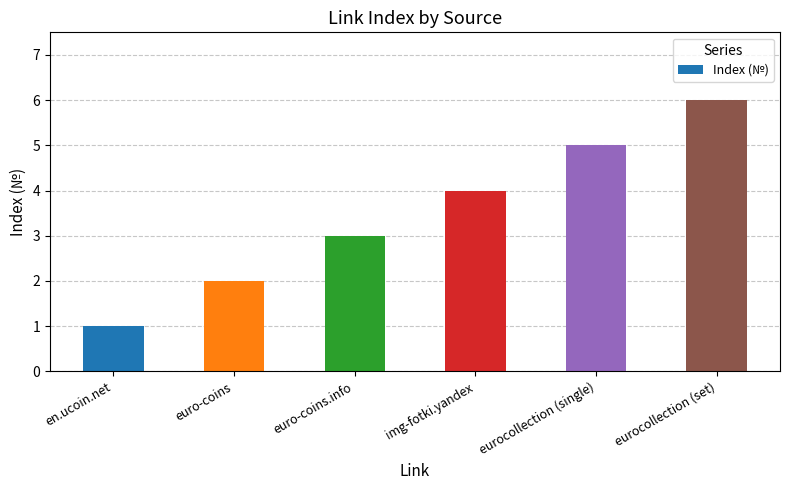

The chart shows a value of 2 at euro-coins. True or false?

True